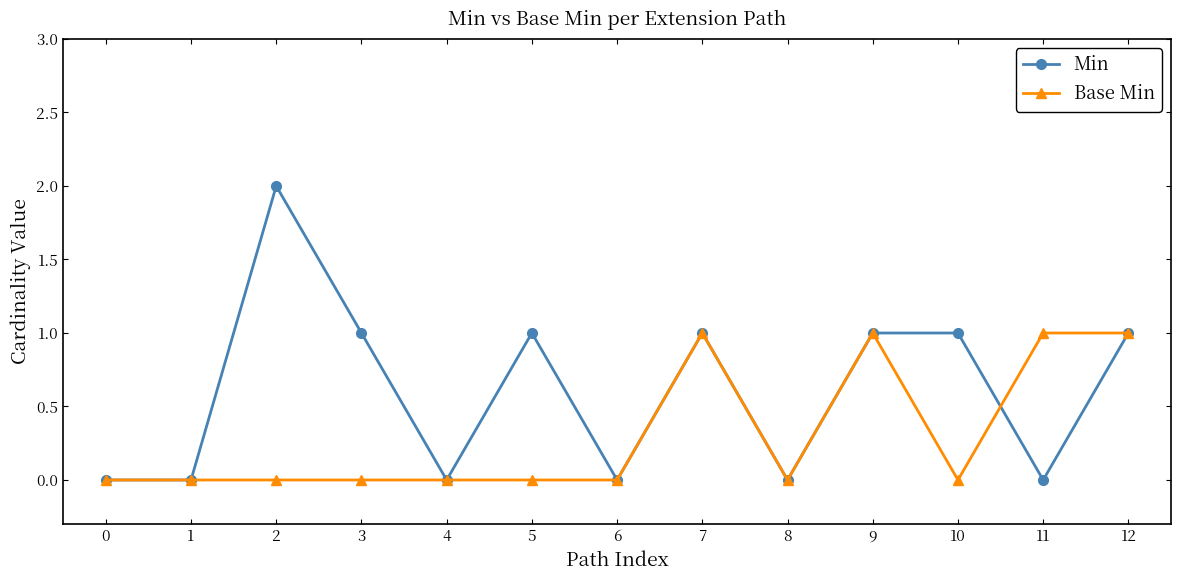

Reading left to right, what are all the values shown in this chart?

Min: 0=0	1=0	2=2	3=1	4=0	5=1	6=0	7=1	8=0	9=1	10=1	11=0	12=1
Base Min: 0=0	1=0	2=0	3=0	4=0	5=0	6=0	7=1	8=0	9=1	10=0	11=1	12=1